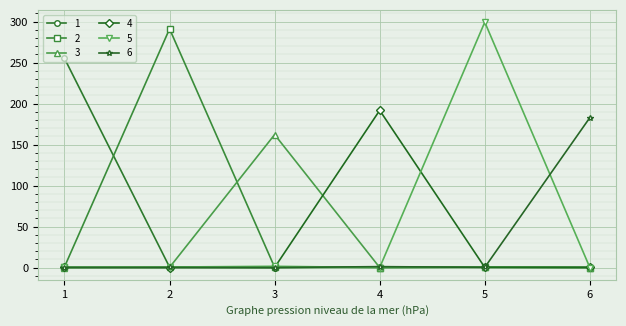

True or false: 5 has more than 2 points higher than both neighbors.

False